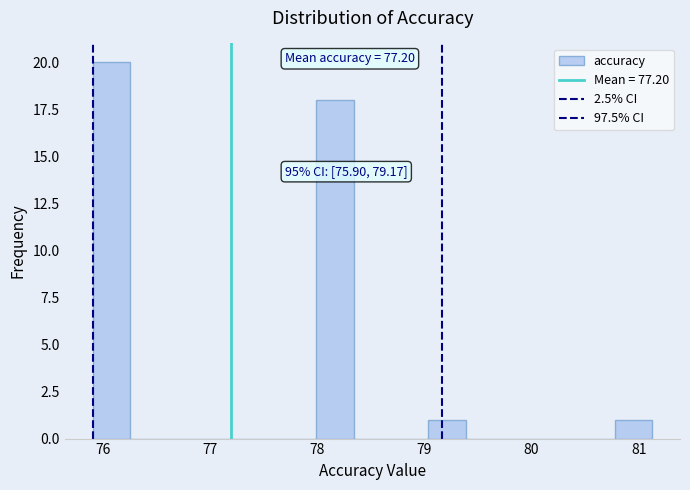

Around what value on the x-axis is the tallest bar? Give the approximate position of its centre, as read against the axis.

76.1